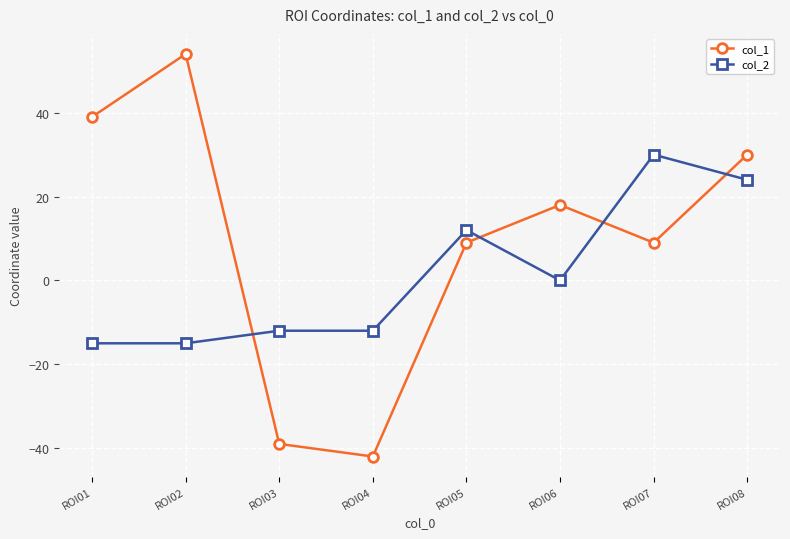

How many values in the col_1 series are below 18?

4